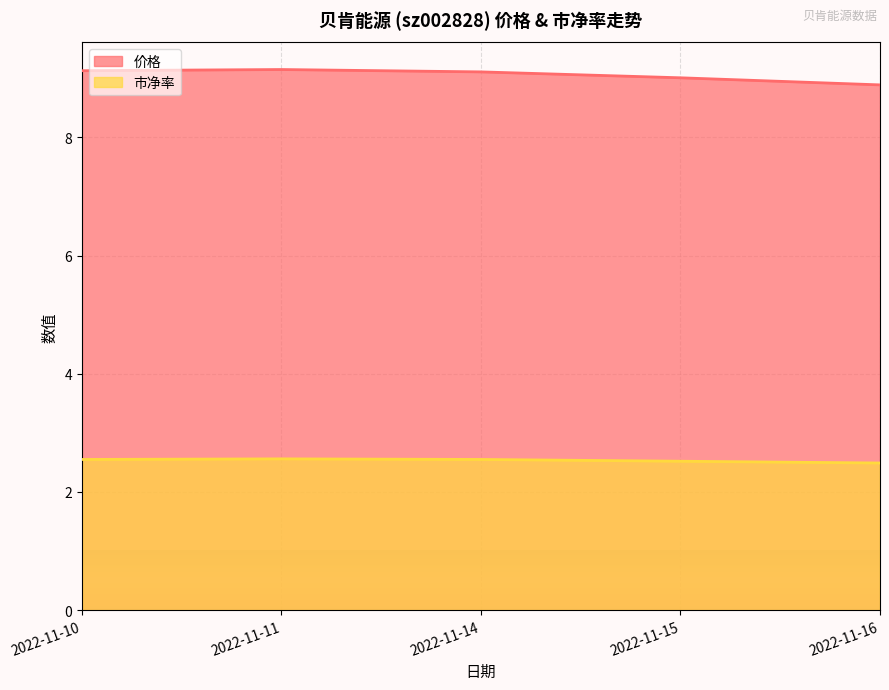

True or false: 市净率 and 价格 cross at least once.

False